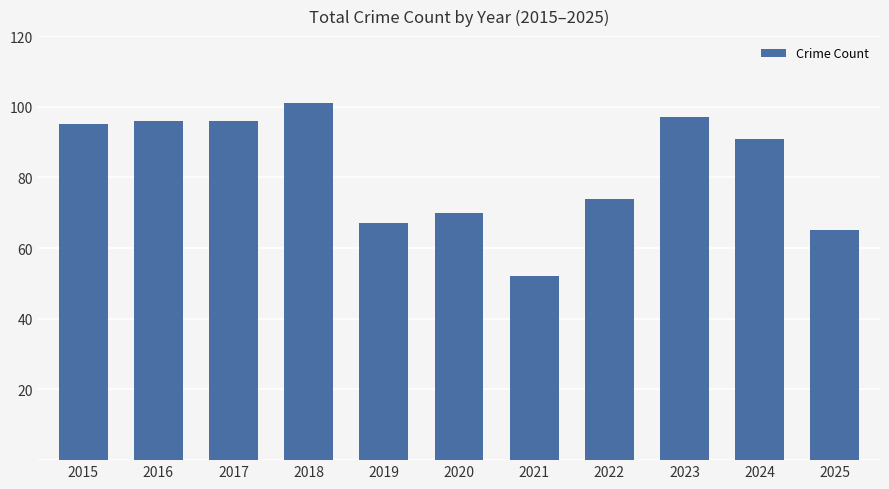

What is the minimum value shown in the chart?

52